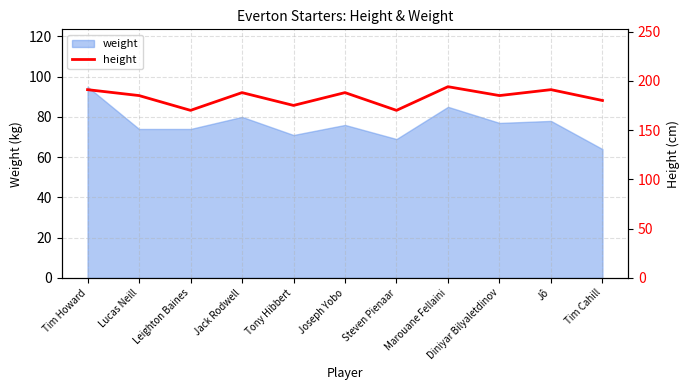

Which label corresponds to the largest value in the chart?

Marouane Fellaini